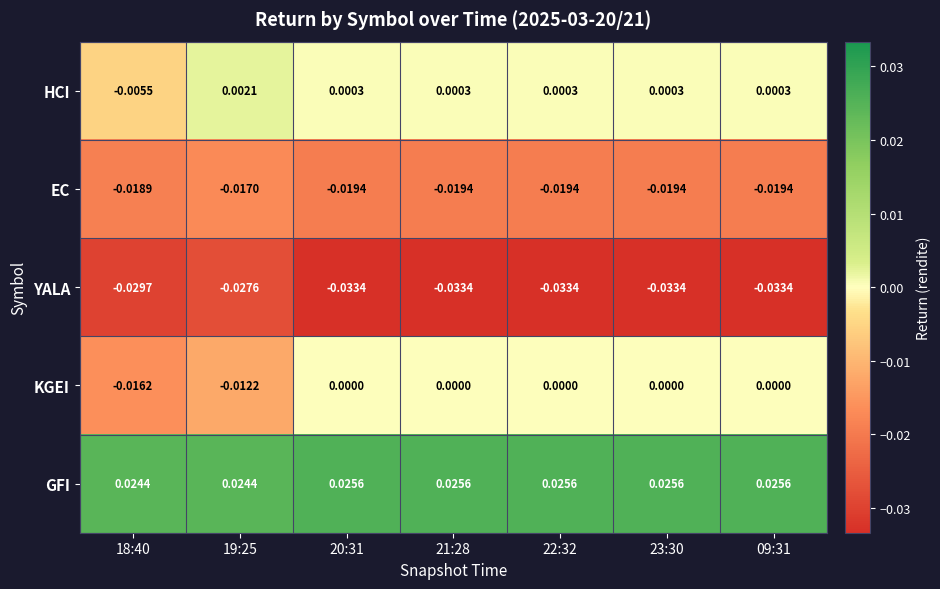

Which series has the largest range (max minus min)?

KGEI